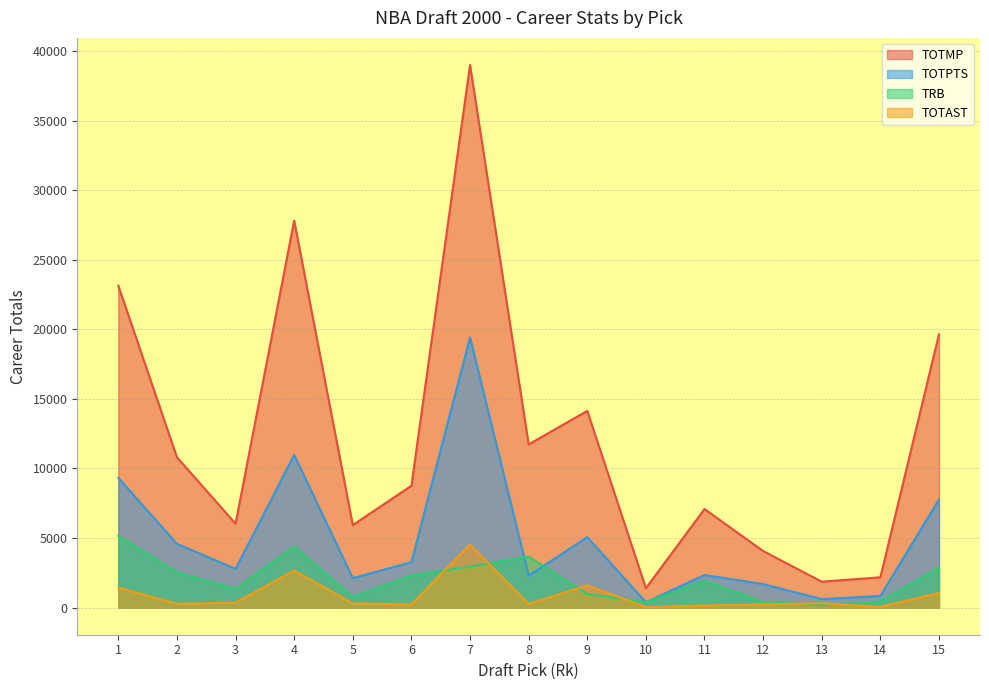

What value does the TOTAST series have at 8, to the nearest 10?

260